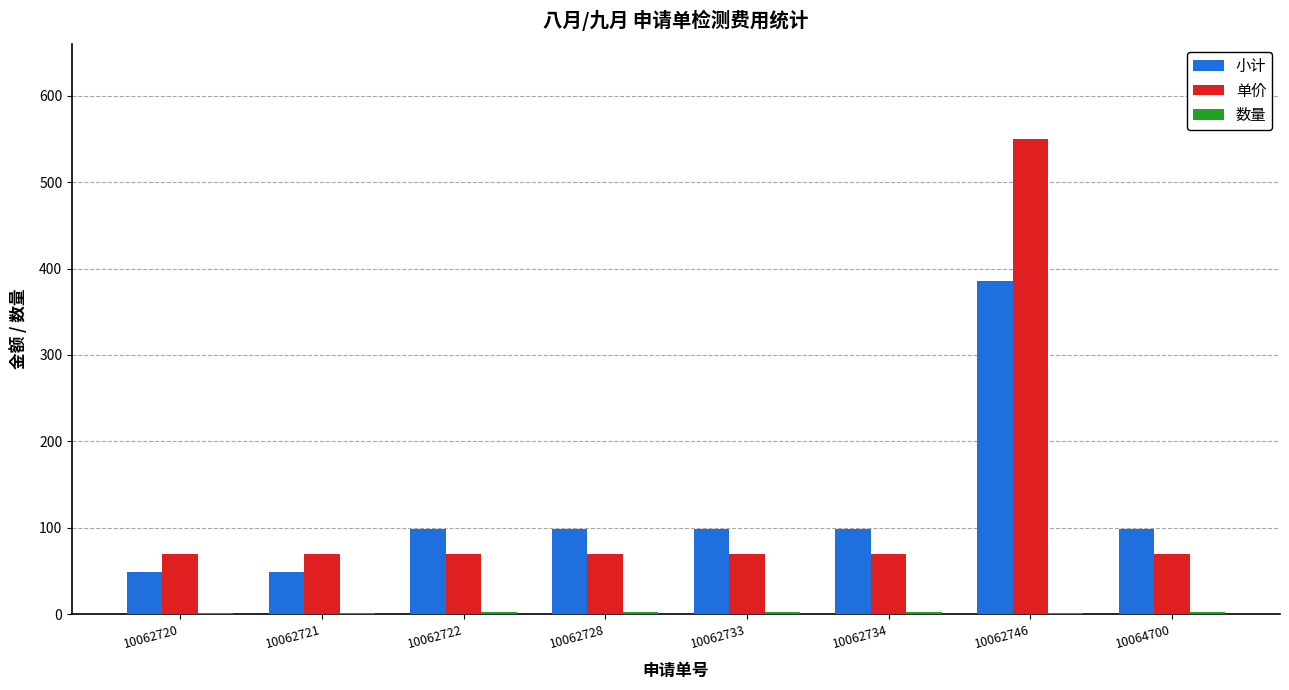

Which series has the widest spread of values?

单价